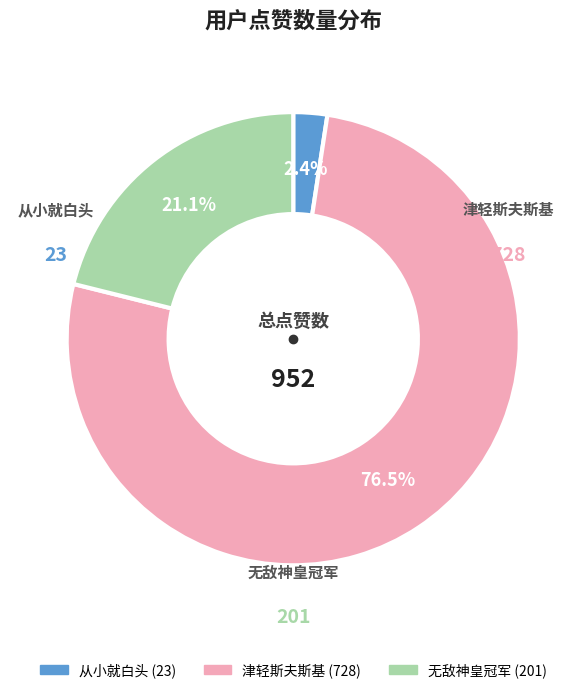

Which category accounts for the majority?

津轻斯夫斯基